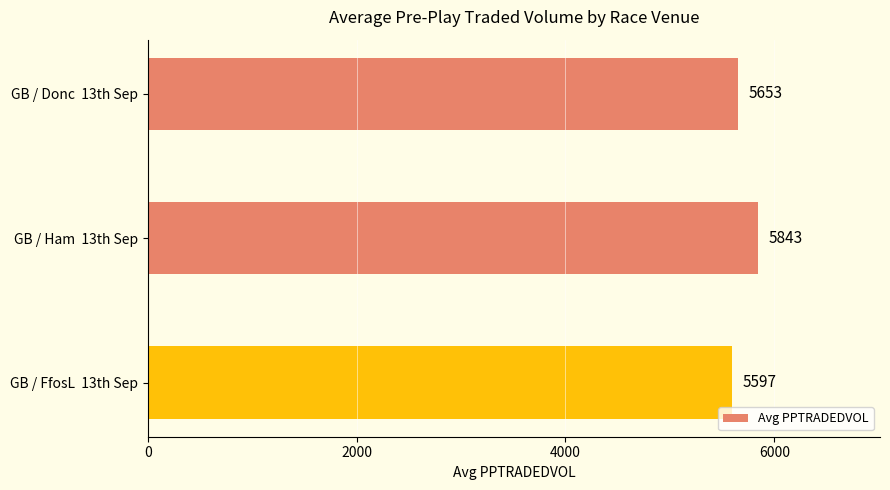

At which label is the value closest to 5719?

GB / Donc  13th Sep